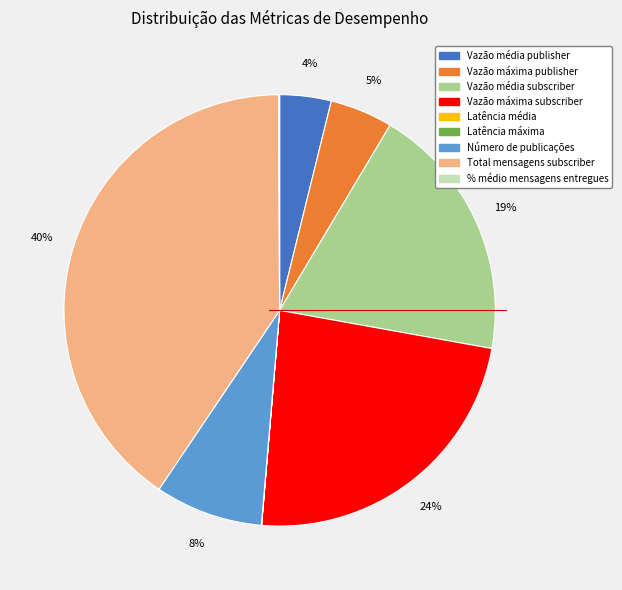

Does Total mensagens subscriber account for over 50% of the chart?

No